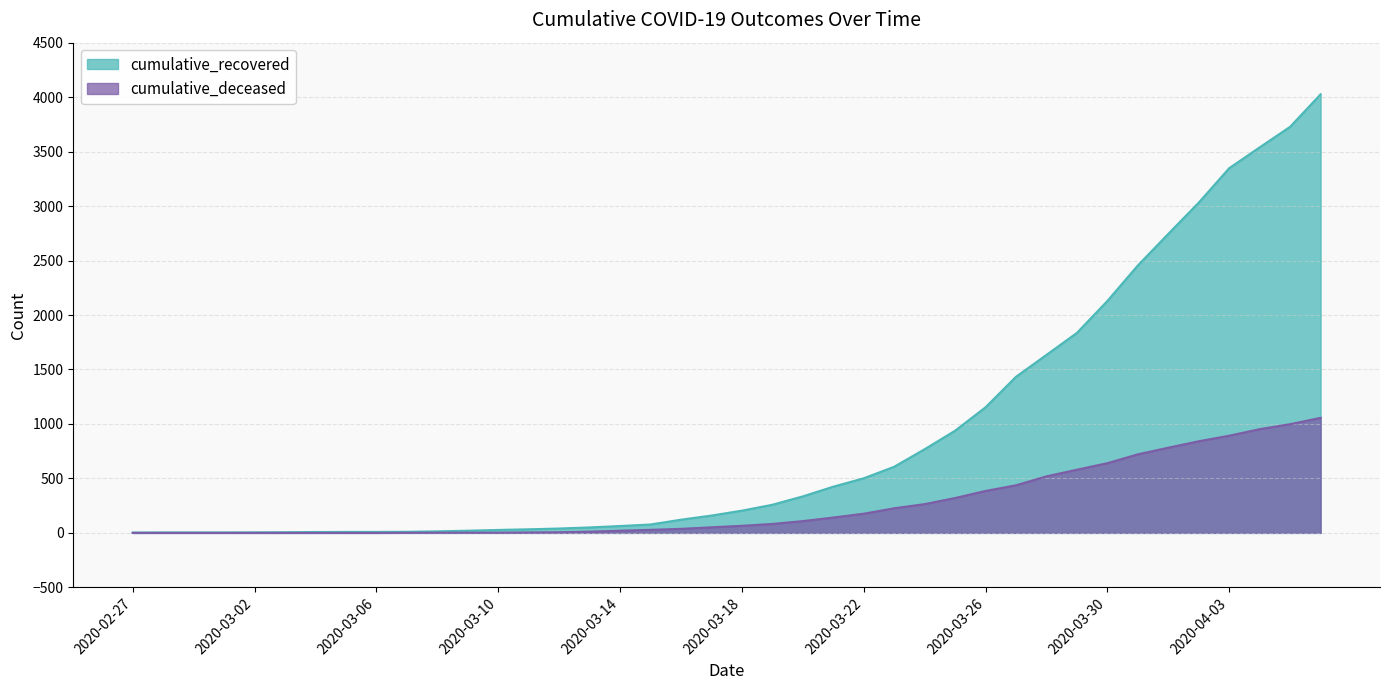

What is the difference between the second highest and minimum values in the cumulative_recovered series?

3725